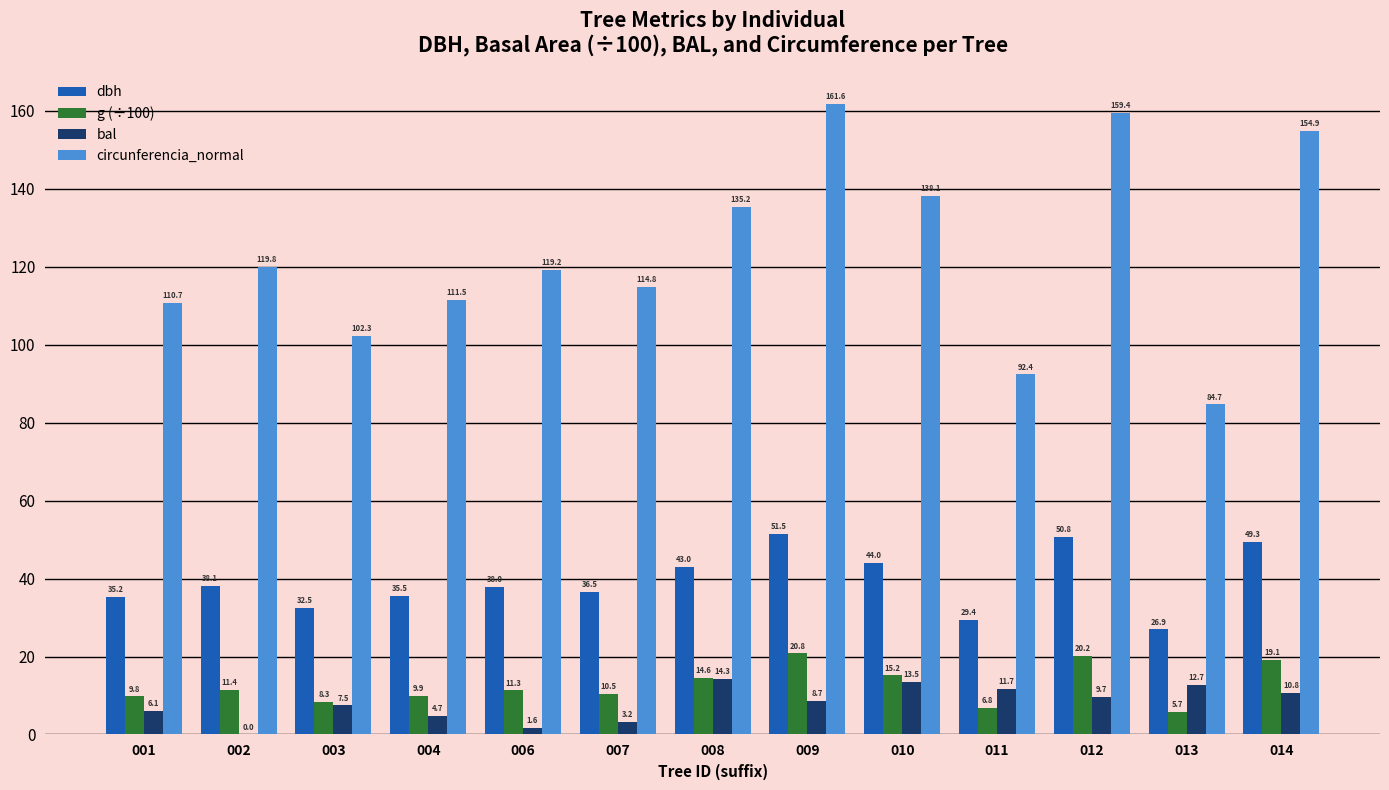

Count the number of categories in the chart.

13